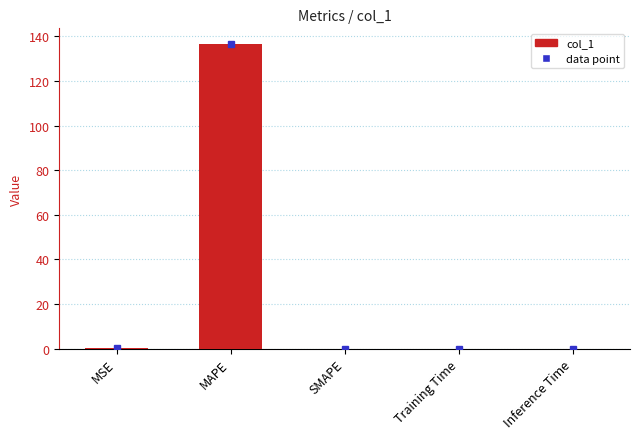

True or false: the data shows 0.0 at SMAPE.

True